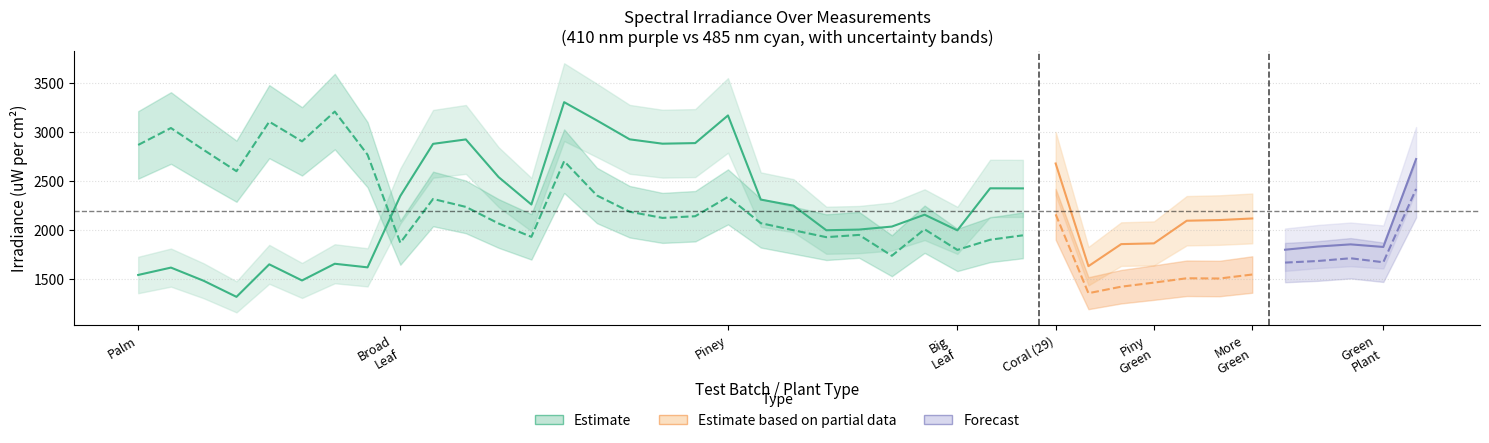

Is it true that irradiance_410nm_upper equals 1744.0 at 28?

False